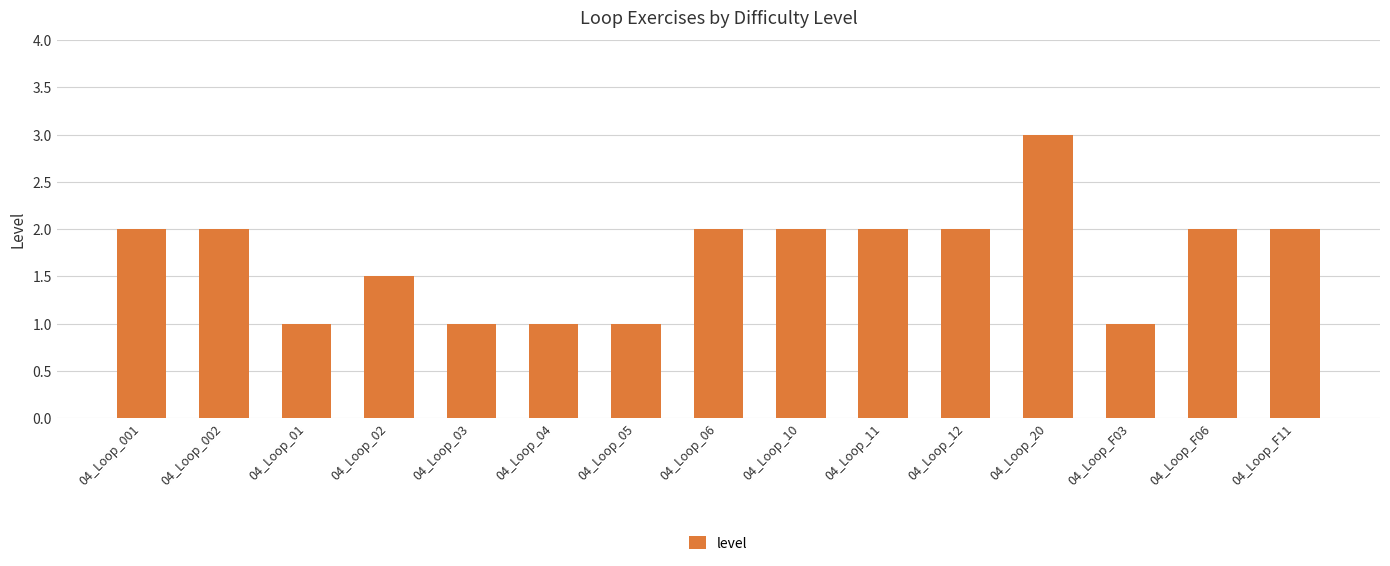

What is the change in value from 04_Loop_02 to 04_Loop_10?

+0.5